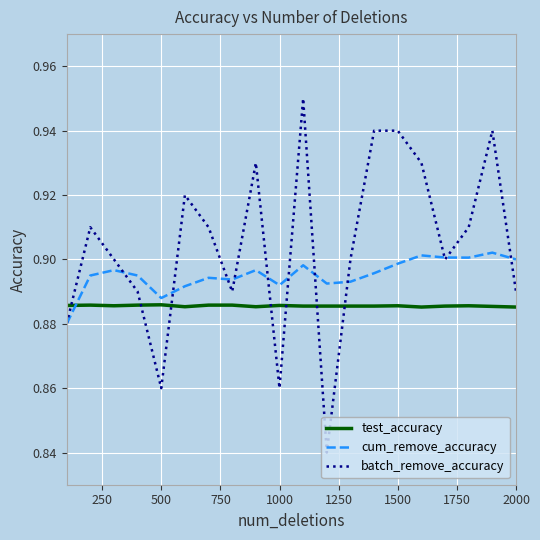

How many times do test_accuracy and batch_remove_accuracy cross each other?

7